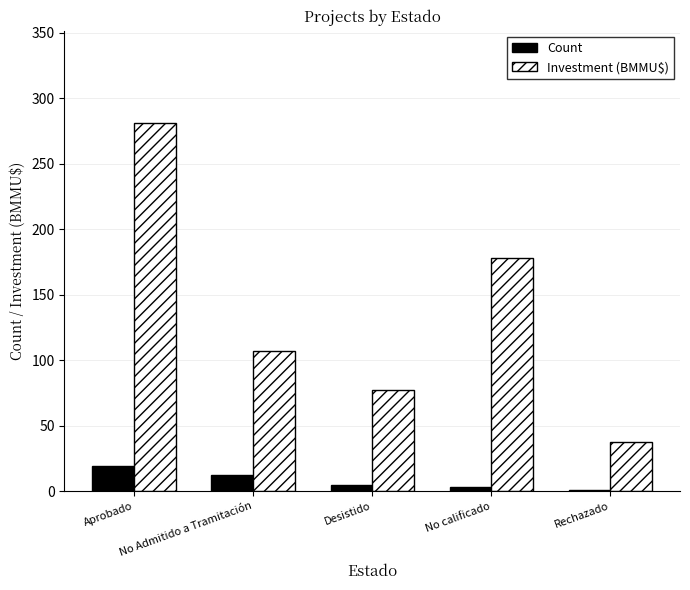

What is the maximum value shown in the chart?

281.1